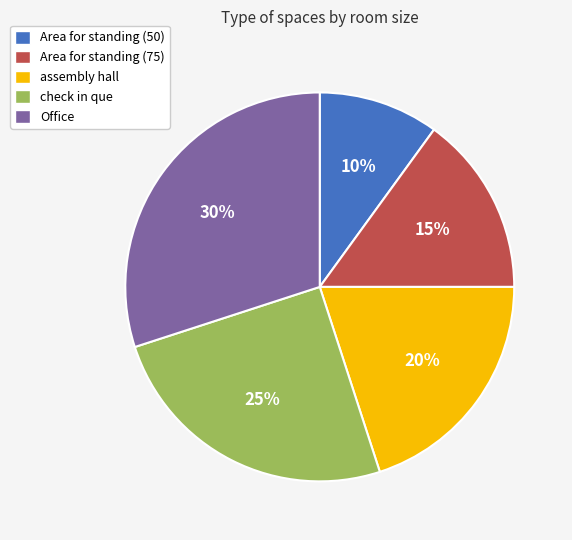

Rank the categories by value from highest to lowest.

Office, check in que, assembly hall, Area for standing (75), Area for standing (50)